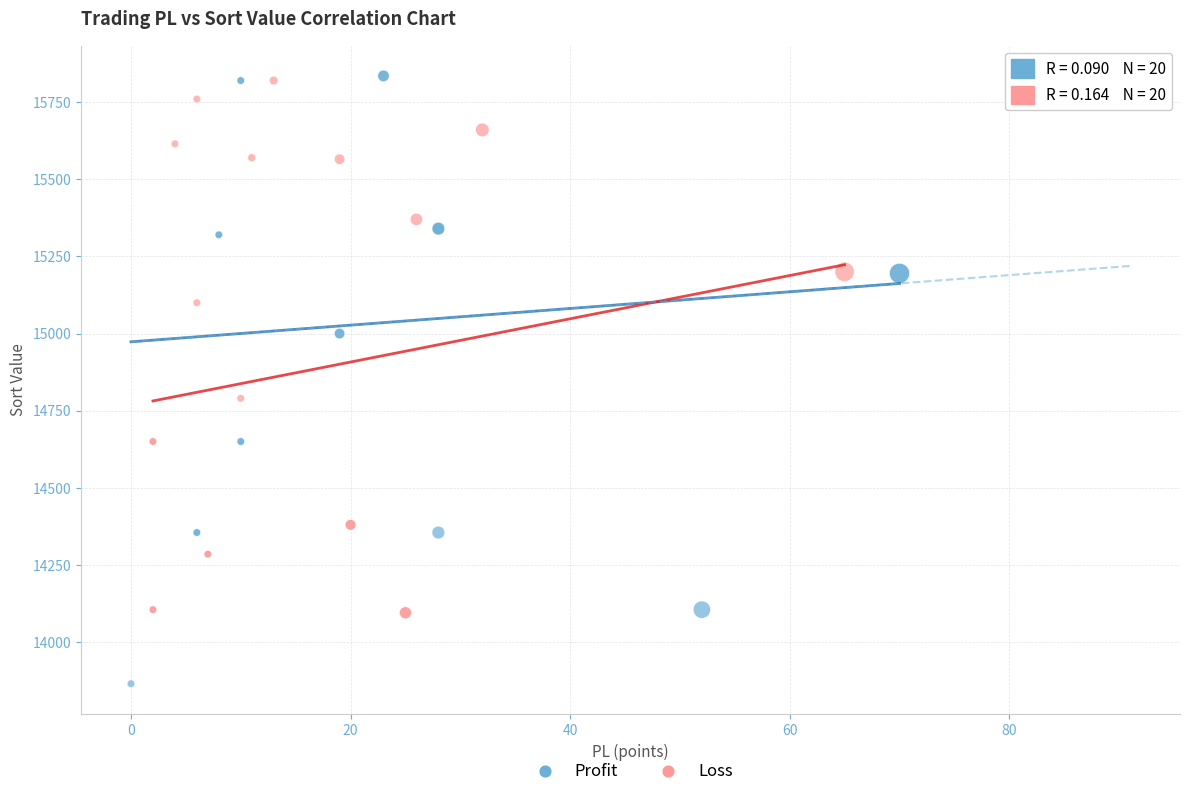

Which series has the largest Y range (max minus min)?

Profit